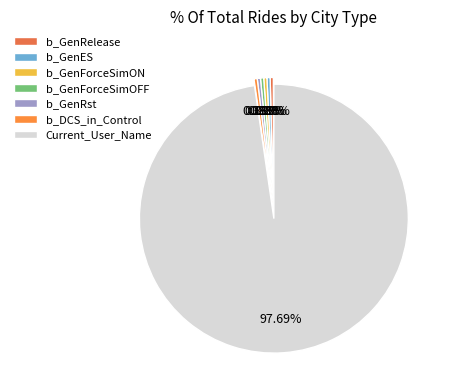

Which category has the biggest portion of the pie?

Current_User_Name